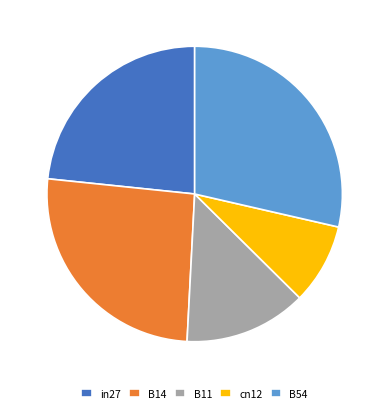

Which category has the smallest portion of the pie?

cn12